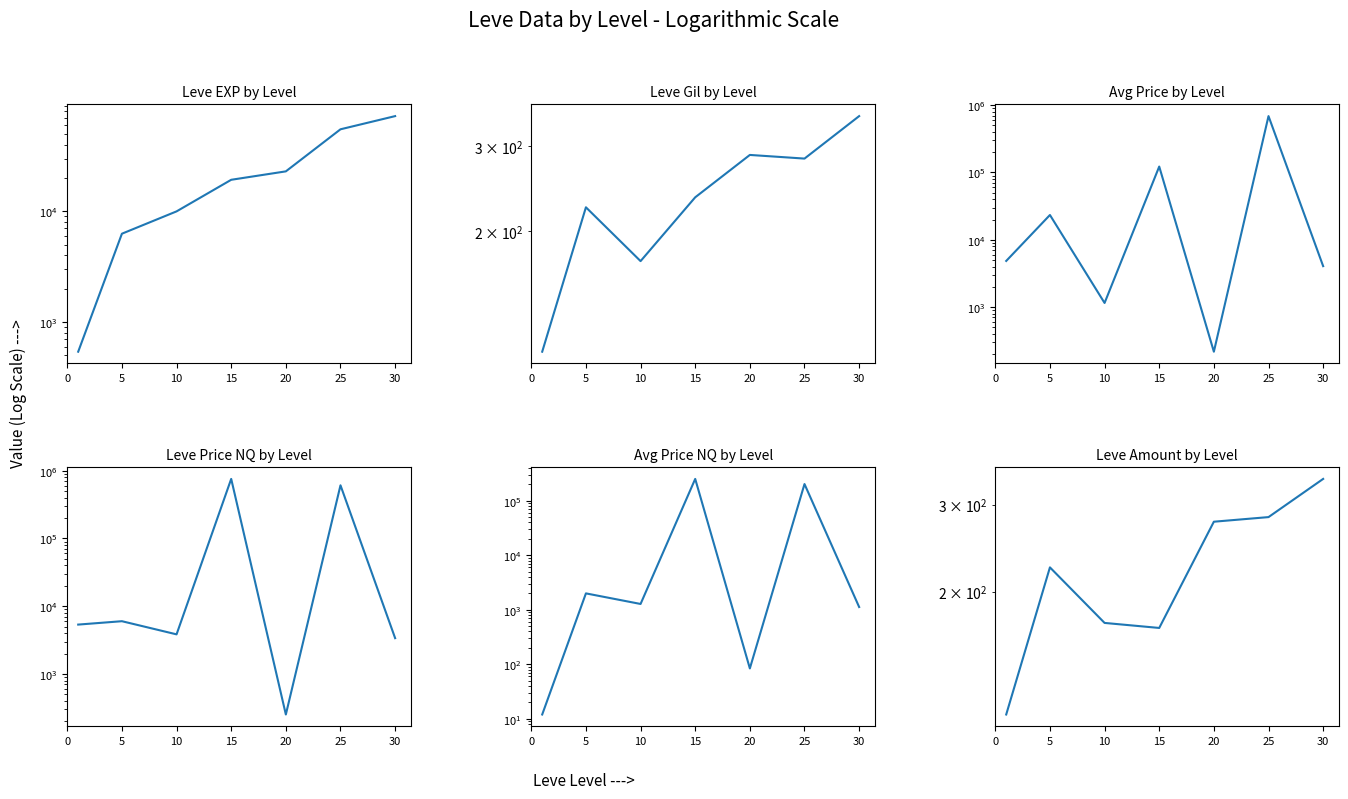

What is the smallest value displayed?

12